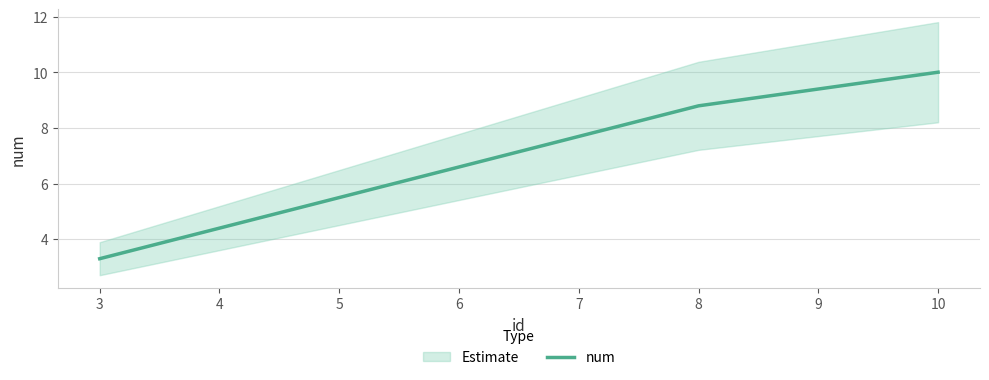

At which label does num reach its minimum?

3